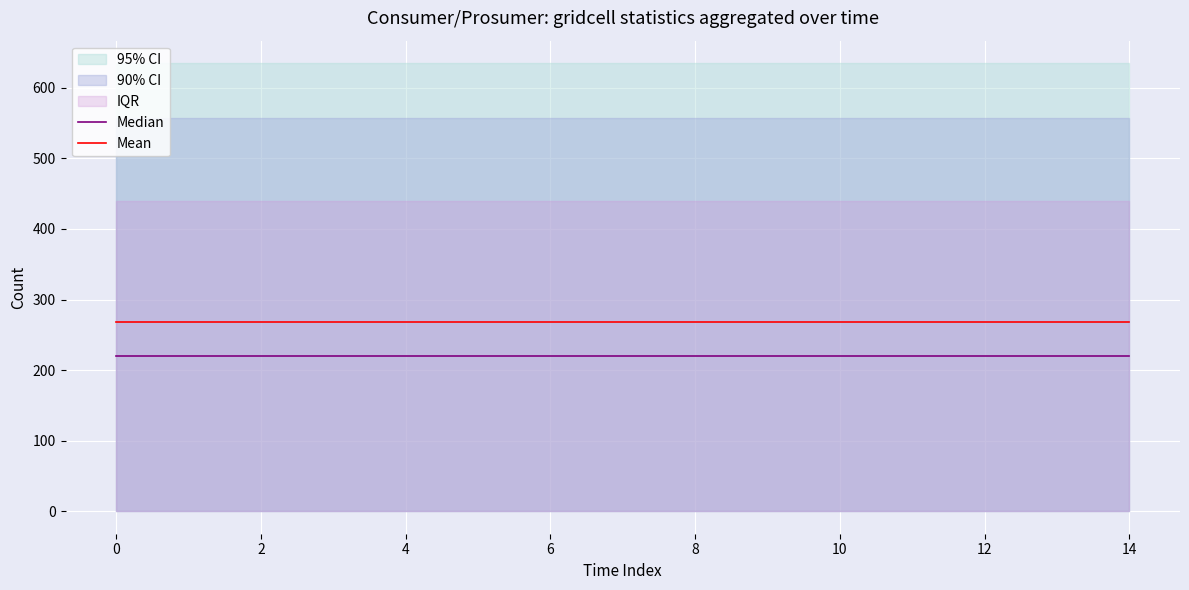

List the series in order of their peak value, lowest first.

Median, Mean